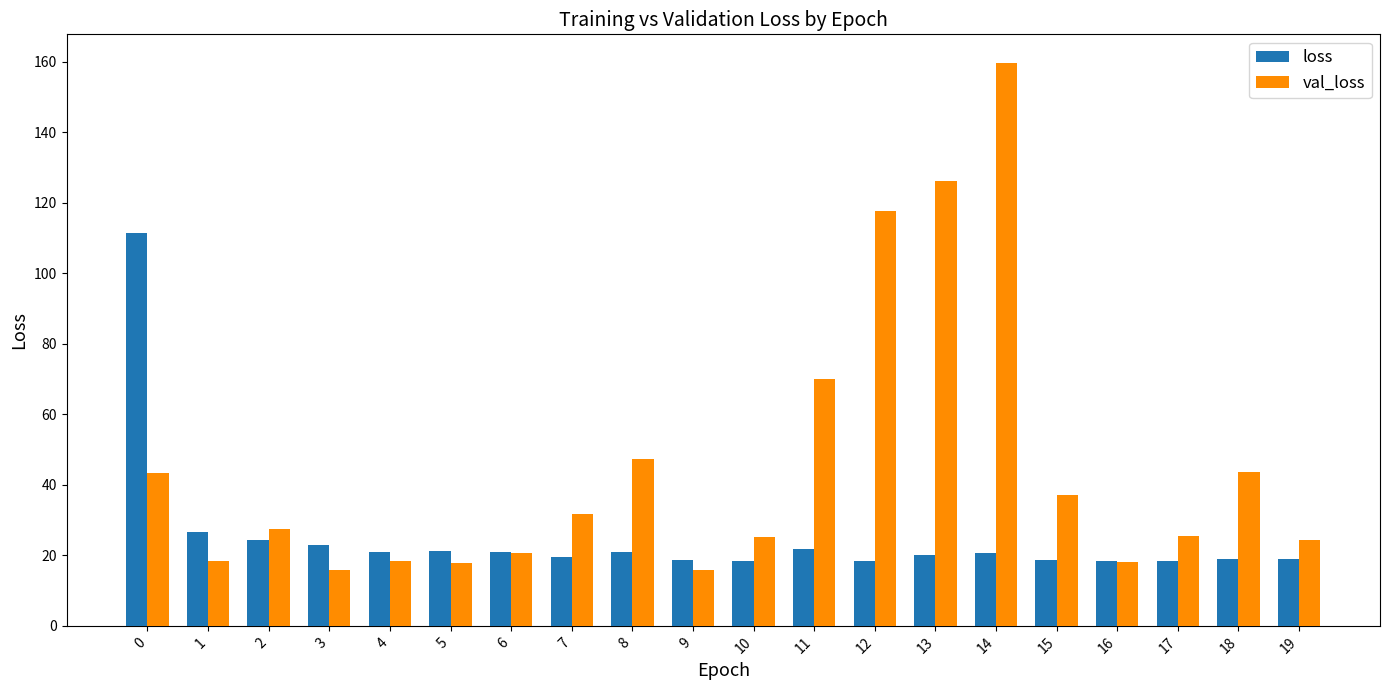

Which series has the widest spread of values?

val_loss